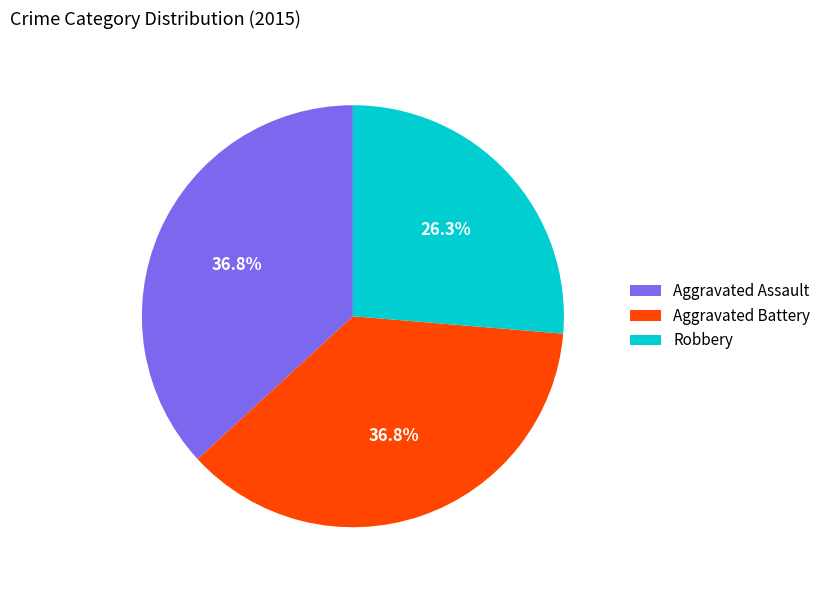

What portion of the pie excludes Aggravated Assault?

63.2%